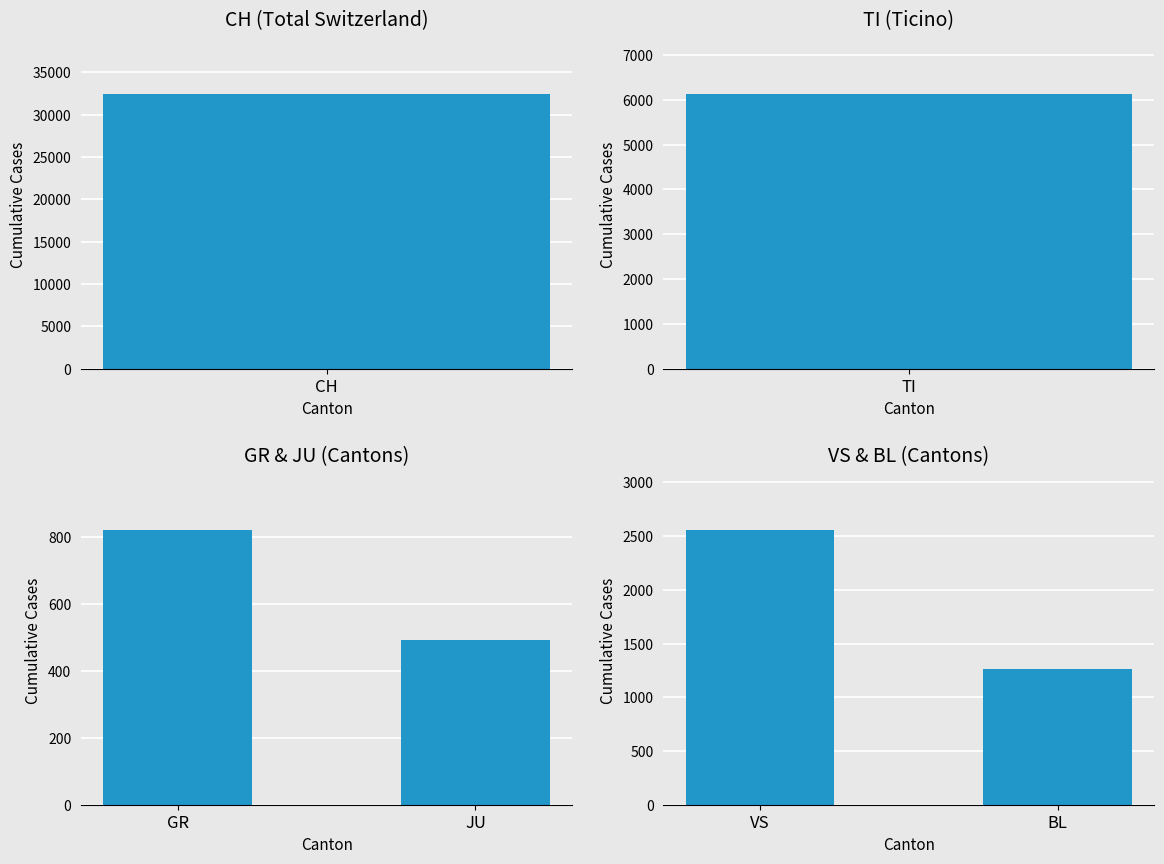

How many data points does each series have?

2